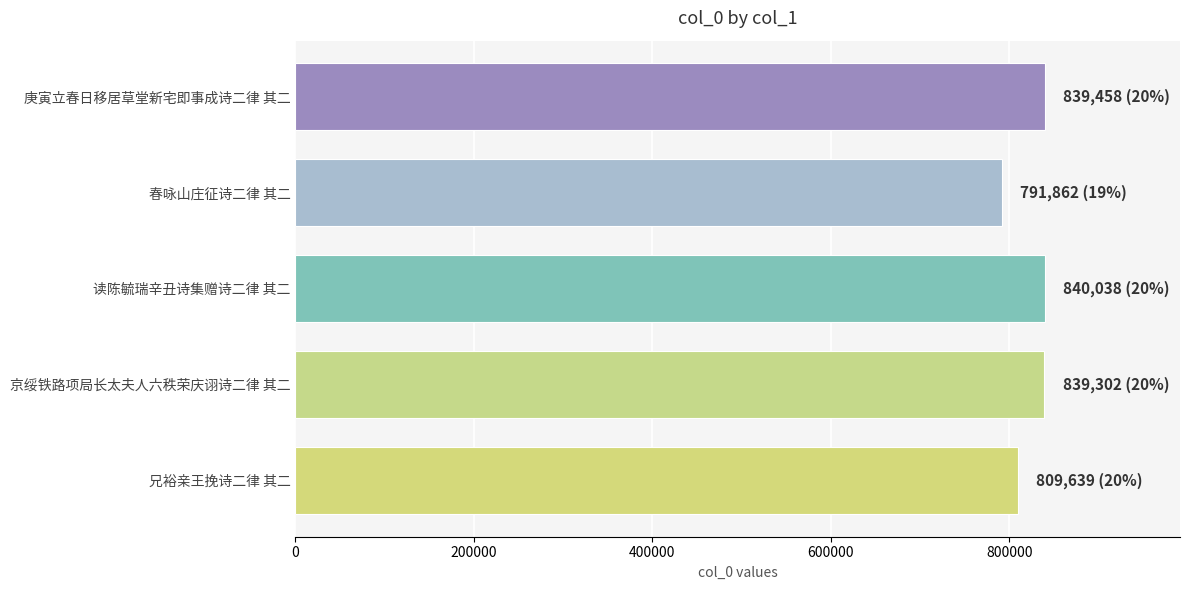

What is the sum of all values?

4120299